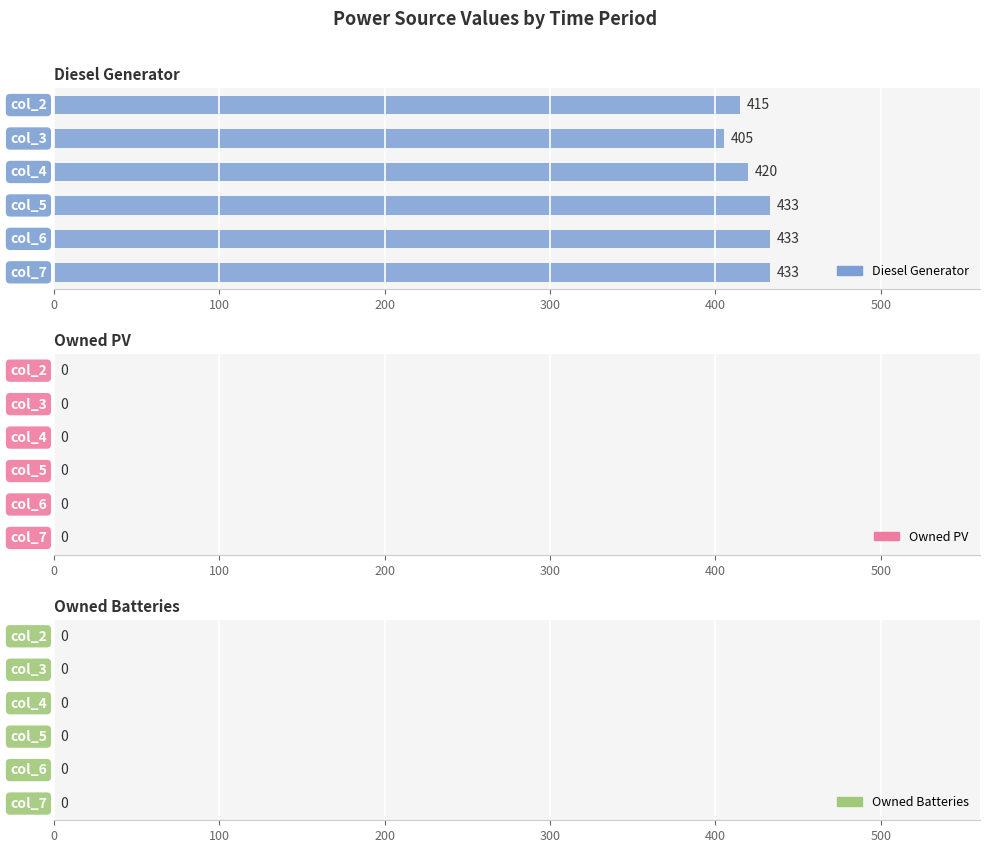

What is the maximum value shown in the chart?

433